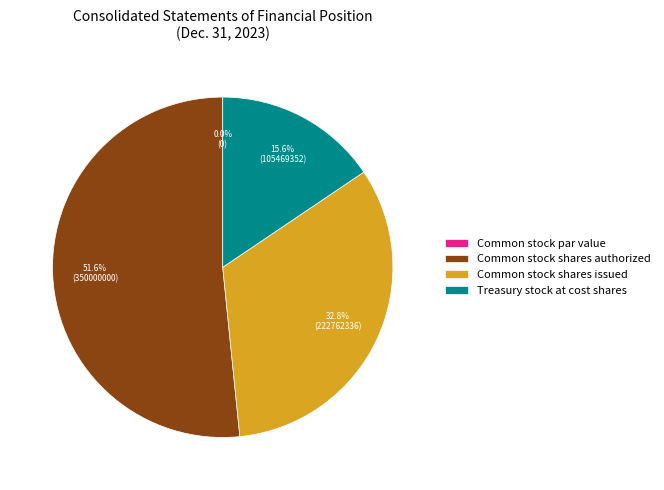

Does Common stock shares issued account for over 50% of the chart?

No